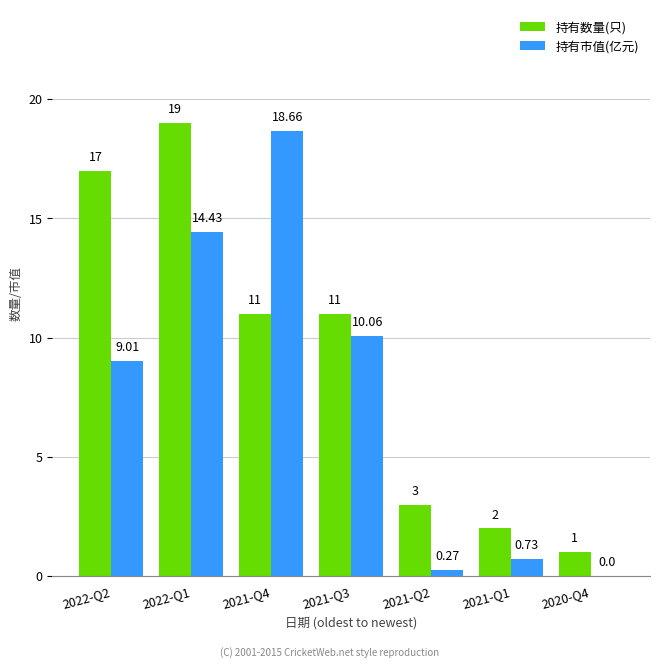

Which series changed the most between 2022-Q2 and 2022-Q1?

持有市值(亿元)